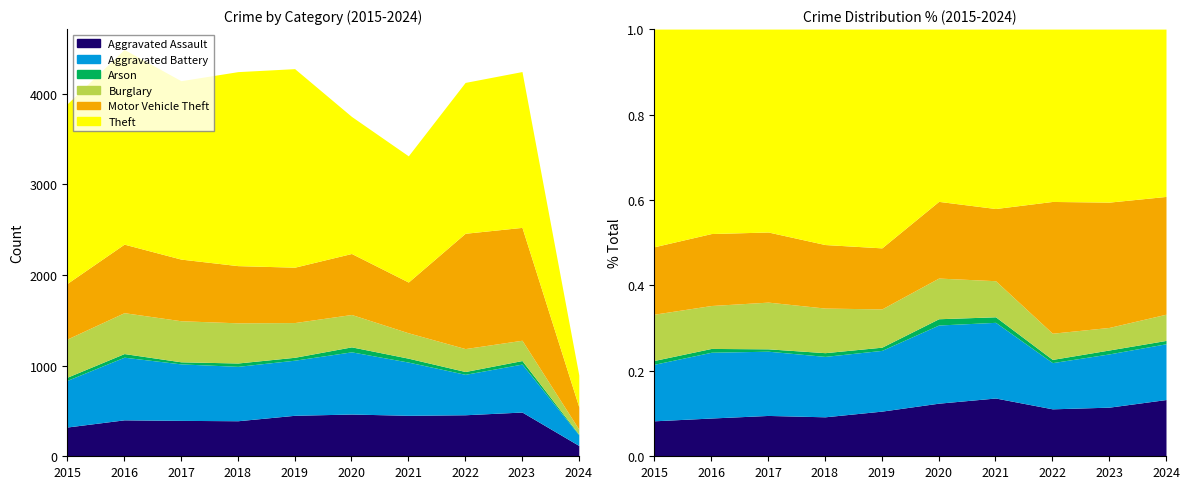

Reading right to left, list all the values displayed in this chart.

Aggravated Assault: 2024=119	2023=488	2022=458	2021=452	2020=466	2019=452	2018=392	2017=396	2016=402	2015=323
Aggravated Battery: 2024=117	2023=529	2022=446	2021=587	2020=686	2019=608	2018=600	2017=623	2016=691	2015=515
Arson: 2024=7	2023=39	2022=31	2021=43	2020=55	2019=32	2018=37	2017=23	2016=40	2015=35
Burglary: 2024=55	2023=224	2022=253	2021=280	2020=357	2019=383	2018=443	2017=453	2016=451	2015=421
Motor Vehicle Theft: 2024=247	2023=1245	2022=1272	2021=560	2020=673	2019=611	2018=631	2017=680	2016=756	2015=614
Theft: 2024=351	2023=1719	2022=1664	2021=1392	2020=1512	2019=2190	2018=2140	2017=1968	2016=2148	2015=1981